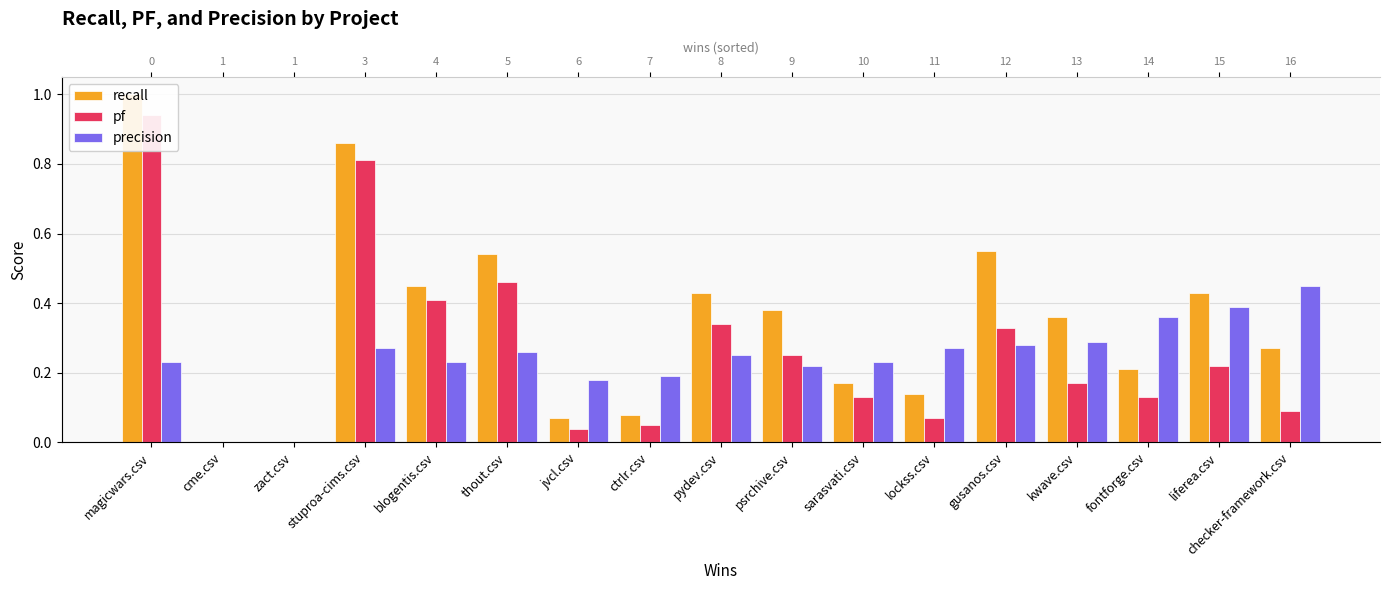

At pydev.csv, list the series in order from smallest to largest.

precision, pf, recall